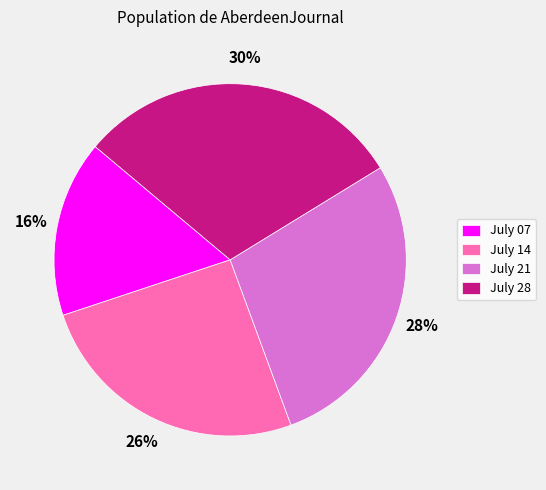

To the nearest percent, what is the average slice percentage?

25%